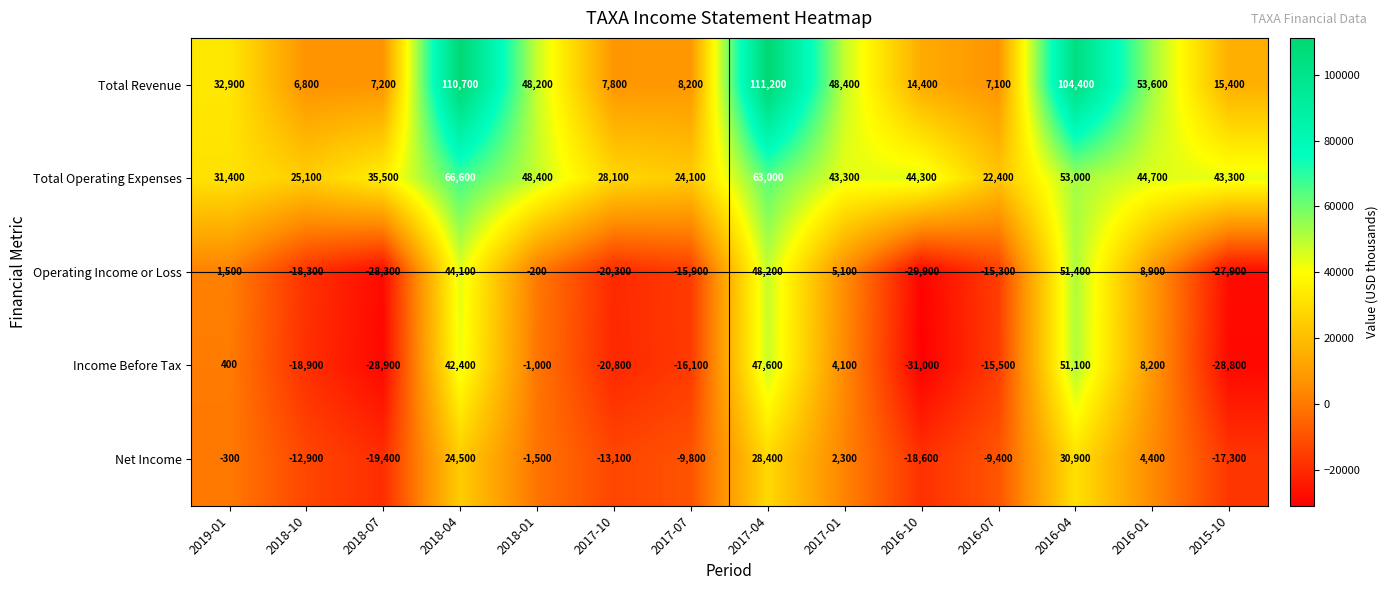

Is it true that Total Operating Expenses equals 53000 at 2016-04?

True